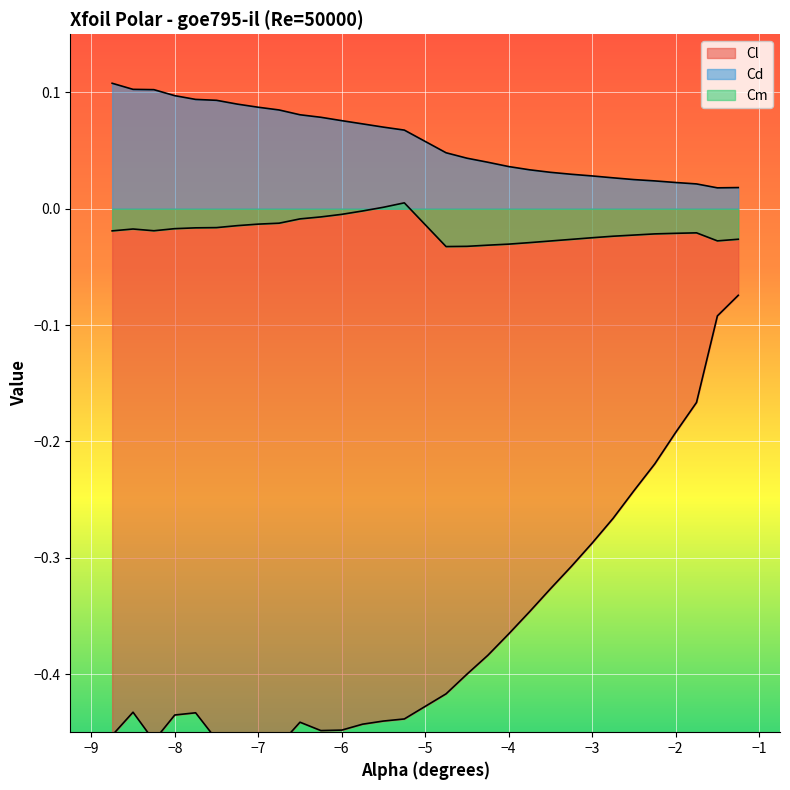

Count the number of categories in the chart.

30